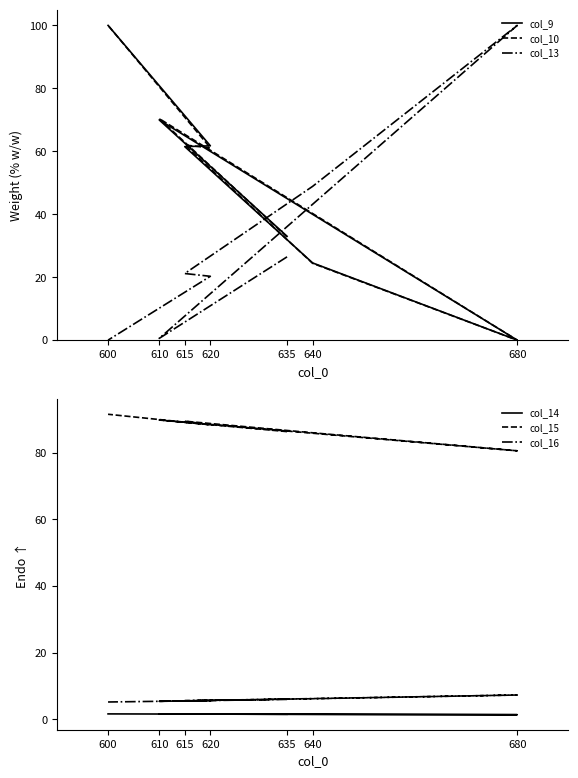

What is the lowest value of the col_15 series?

80.5